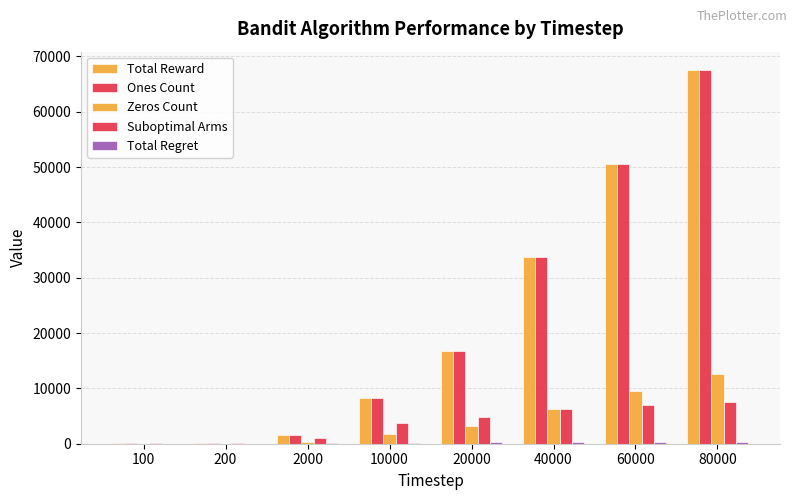

Reading left to right, list all the values displayed in this chart.

Total Reward: 79.0	160.0	1649.0	8300.0	16808.0	33686.0	50511.0	67483.0
Ones Count: 79.0	160.0	1649.0	8300.0	16808.0	33686.0	50511.0	67483.0
Zeros Count: 21.0	40.0	351.0	1700.0	3192.0	6314.0	9489.0	12517.0
Suboptimal Arms: 59.0	128.0	1091.0	3707.0	4767.0	6309.0	7048.0	7466.0
Total Regret: 3.0	6.4	54.5	185.3	238.3	315.4	352.4	373.3